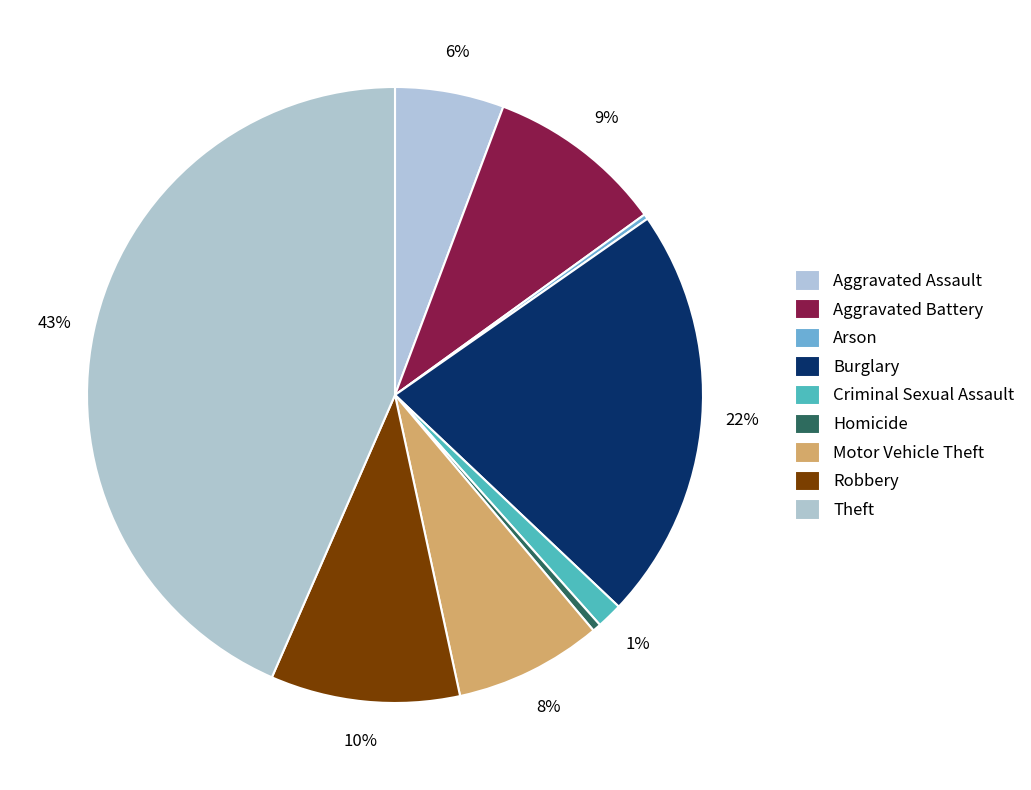

The Aggravated Battery slice represents 9% of the pie. True or false?

True